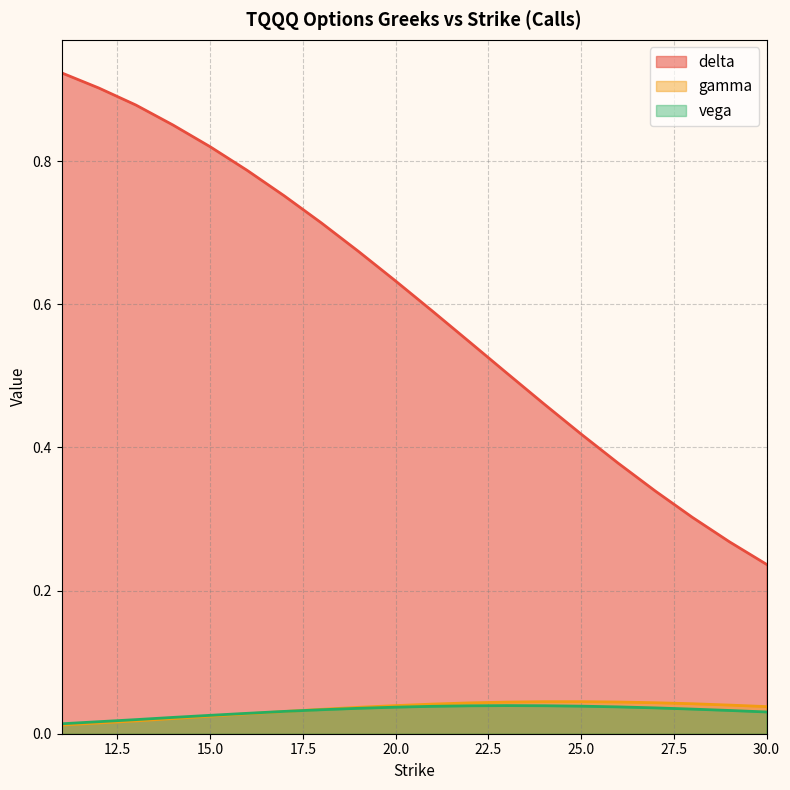

At how many categories does at least one series exceed 0?

20